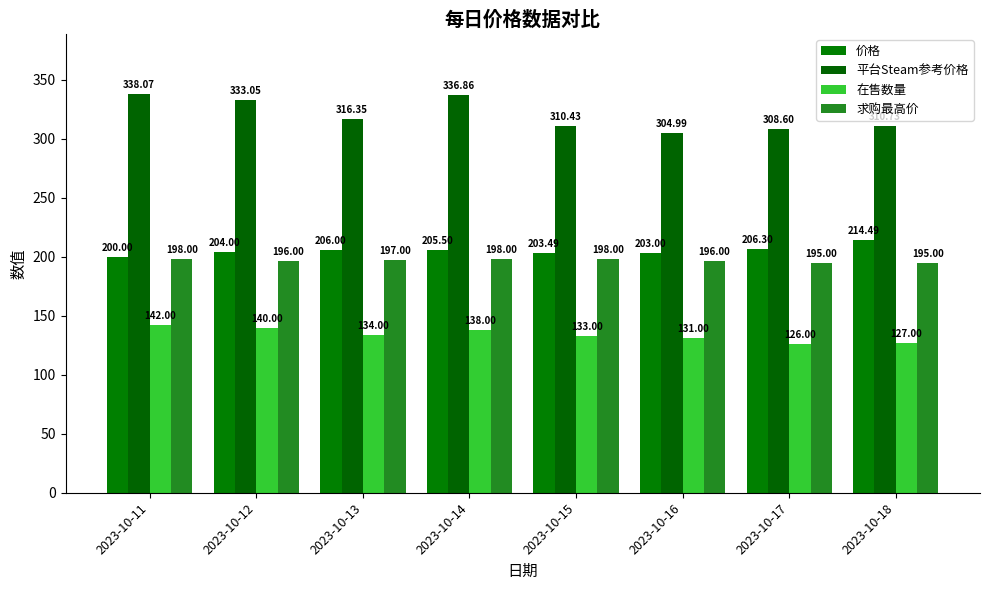

What is the difference between the 价格 values at 2023-10-15 and 2023-10-16?

0.5